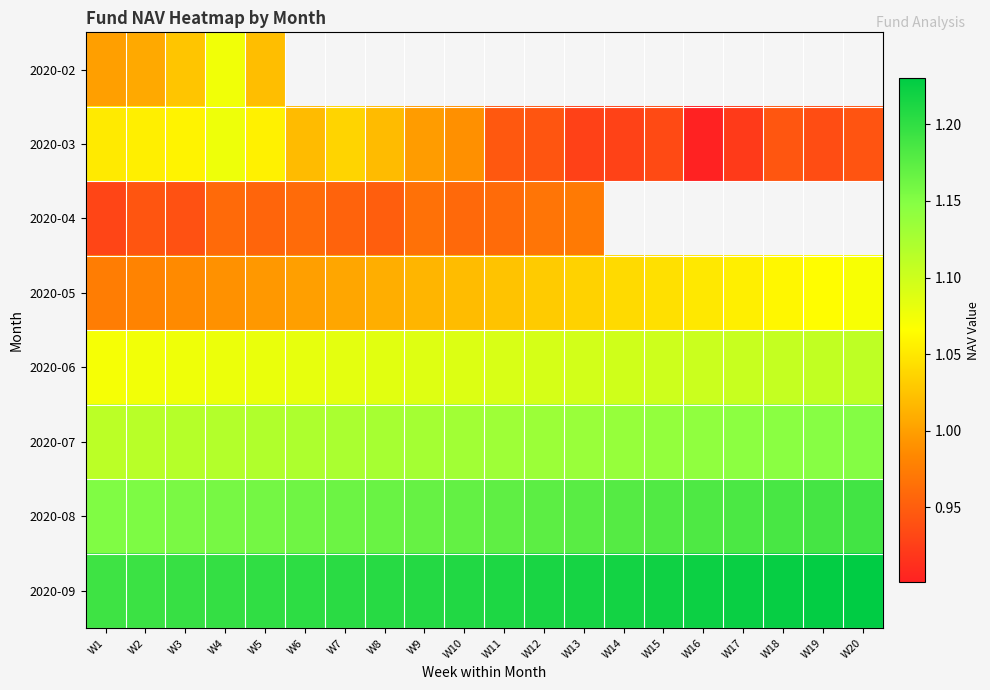

Which category has the lowest value across all series?

W16